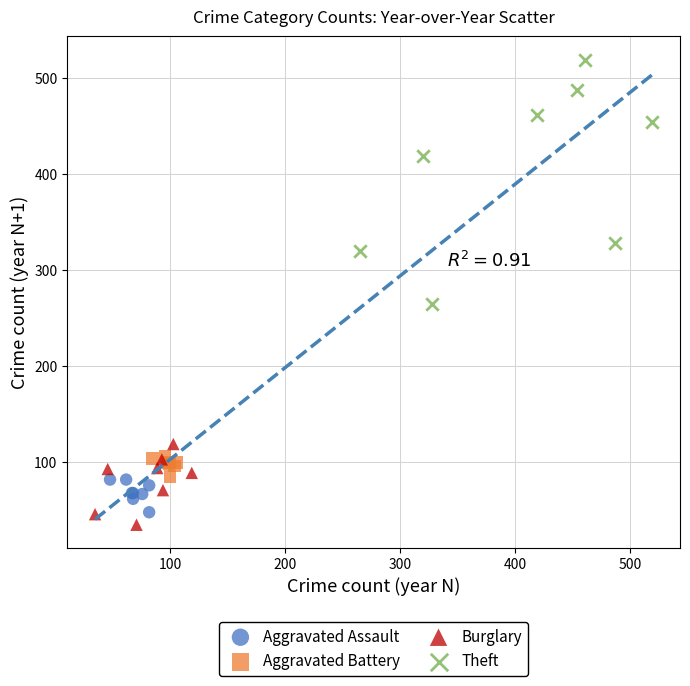

Which series contains the highest Y value?

Theft